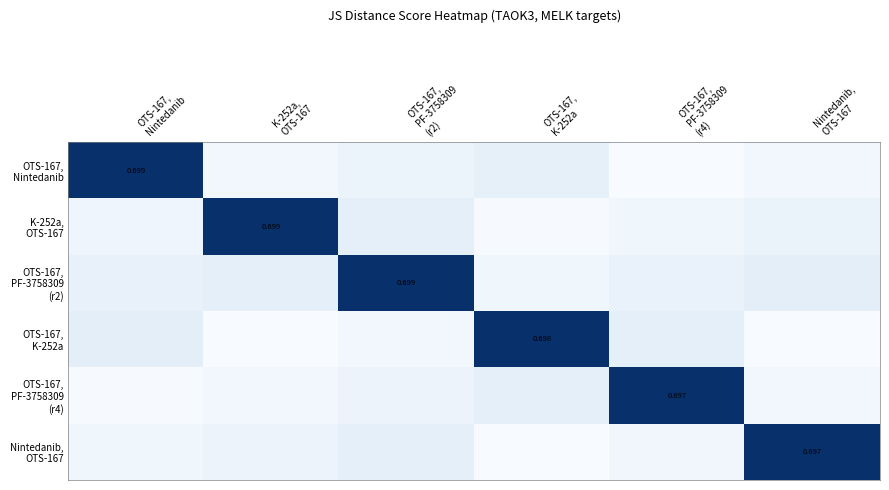

How many OTS-167, PF-3758309 (r2) values are between 0 and 1?

6